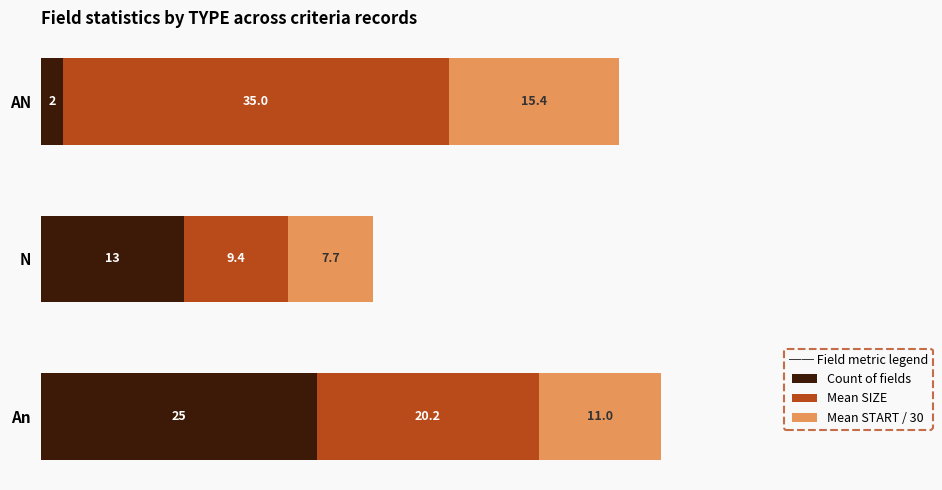

What is the maximum value for Count of fields?

25.0